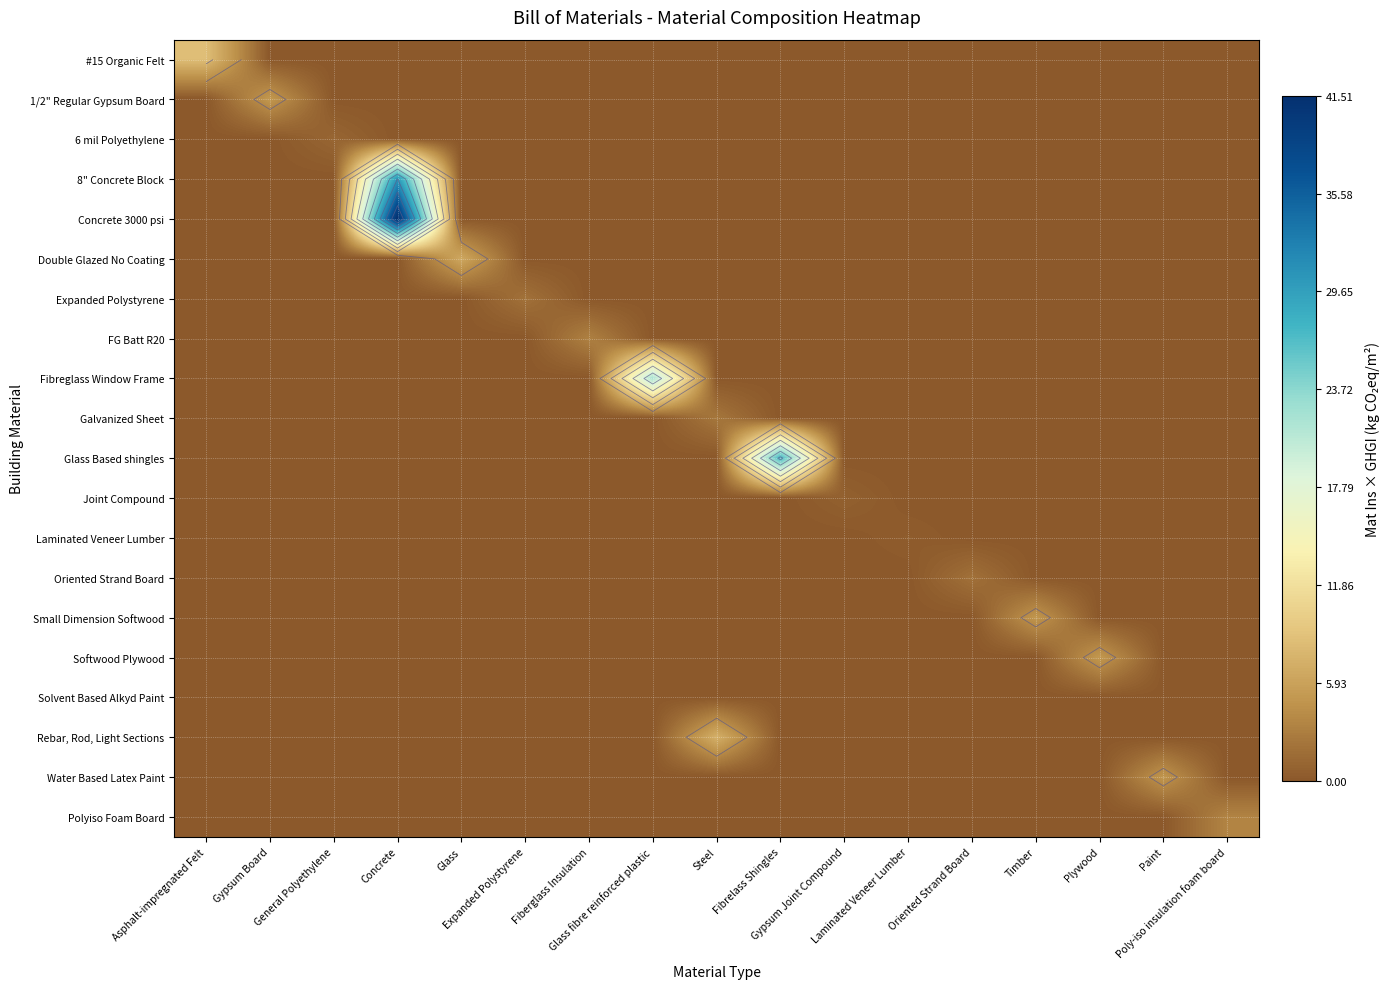

What is the spread (max minus min) of values at Oriented Strand Board?

2.0